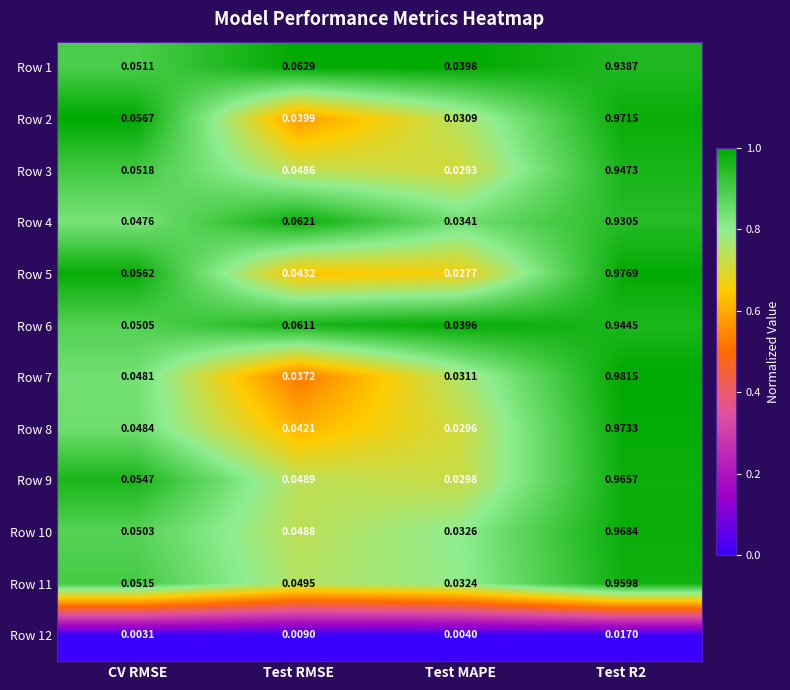

Where is Row 12 nearest to the value 0?

CV RMSE